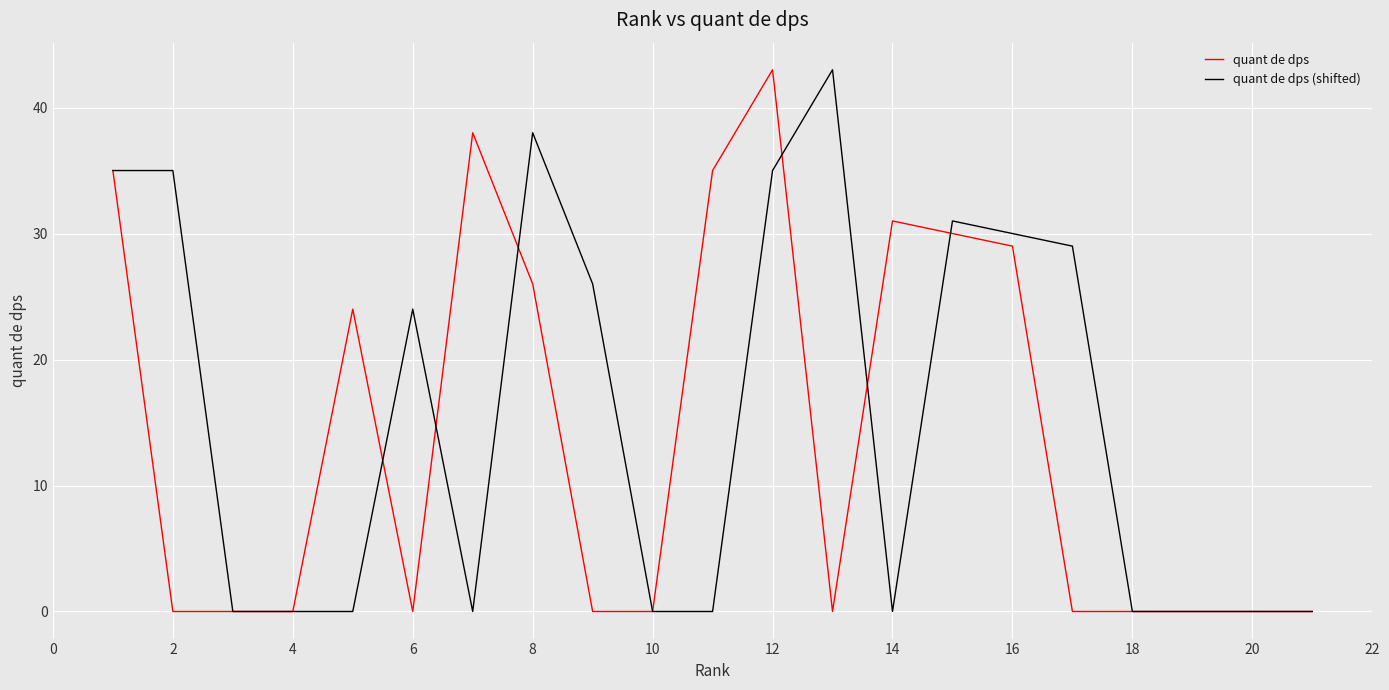

What is the maximum value for quant de dps?

43